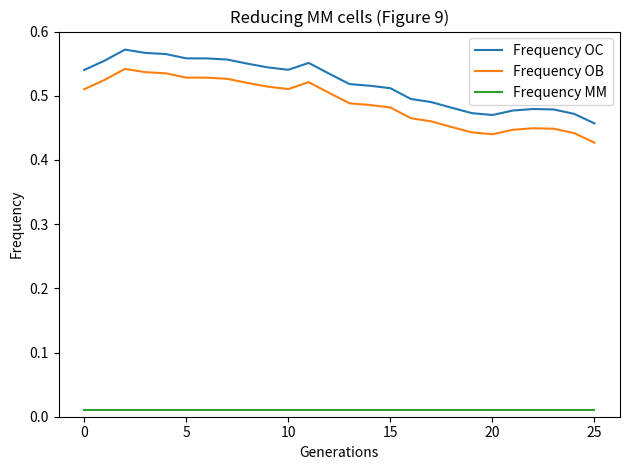

What are all the series names shown in the legend?

Frequency OC, Frequency OB, Frequency MM